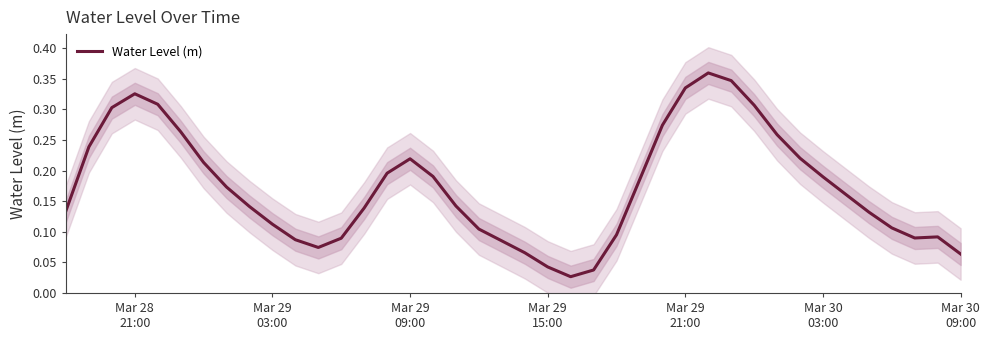

The chart shows a value of 0.1 at 11. True or false?

False